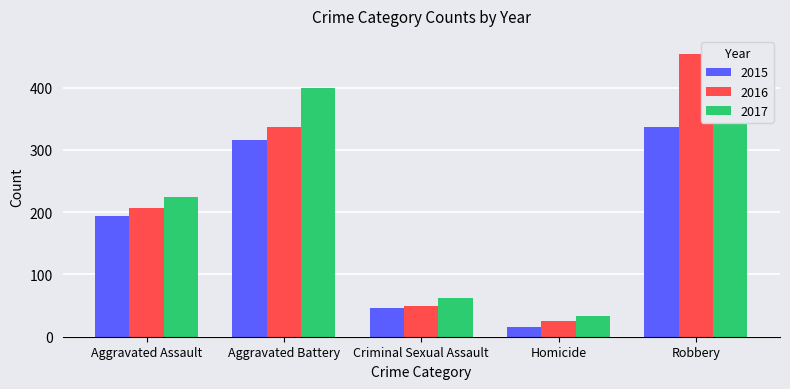

What is the maximum value for 2016?

454